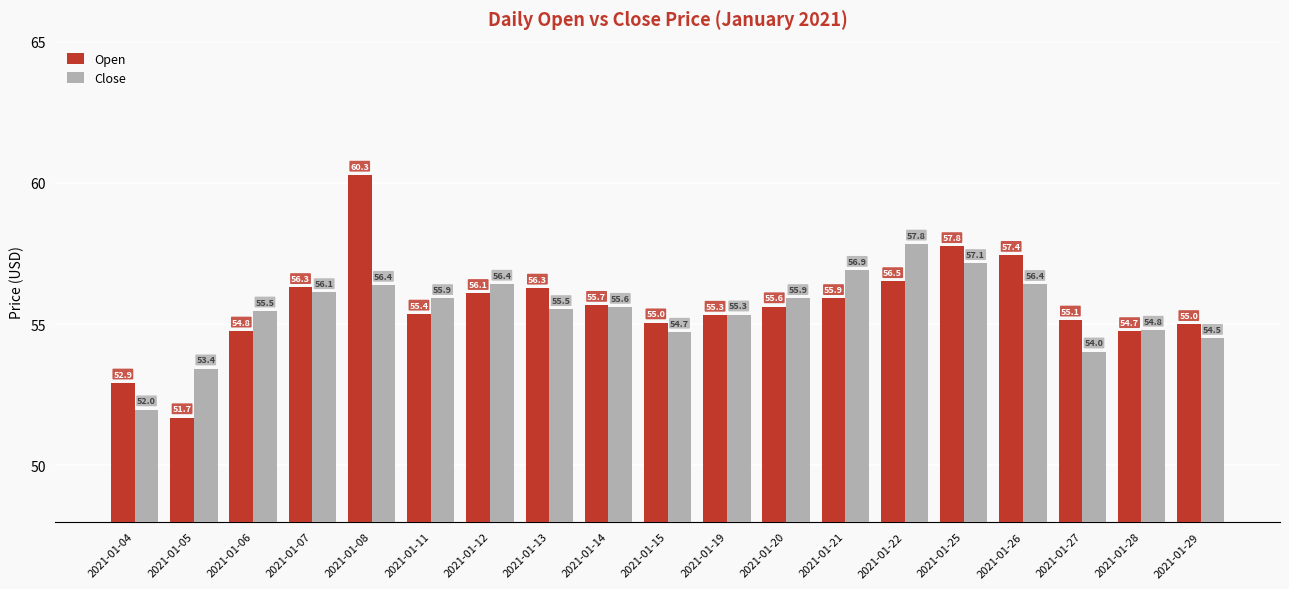

How many bars are there in total?

38